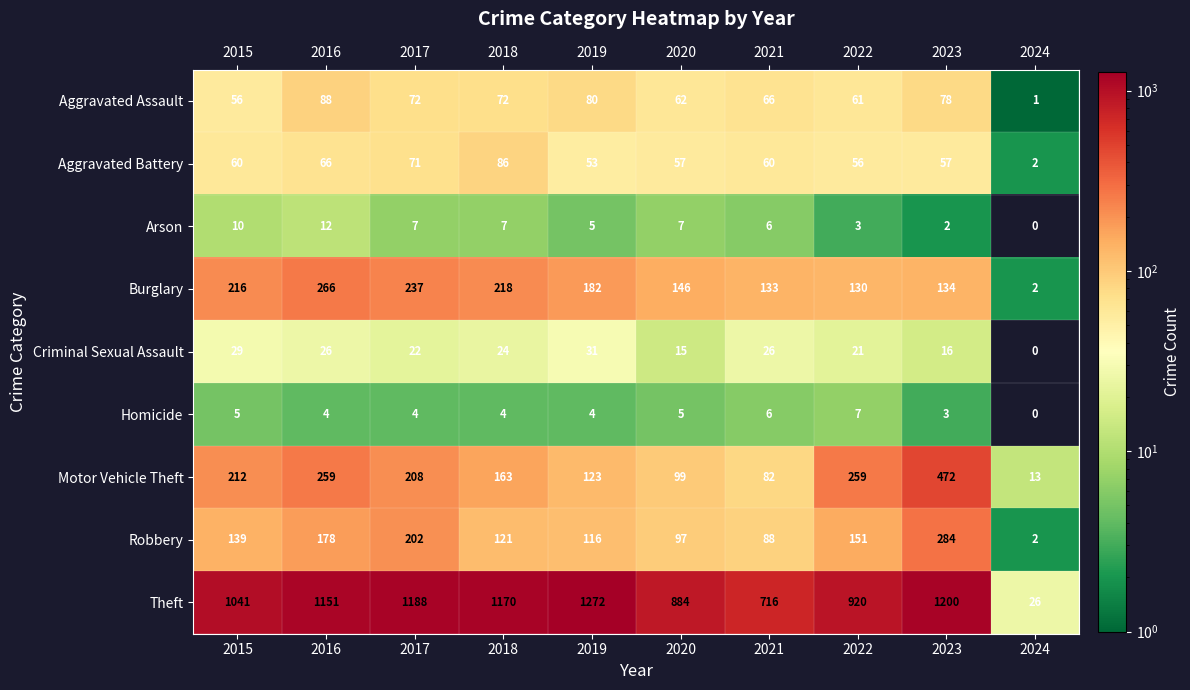

Where does the Criminal Sexual Assault series first go above 24?

2015